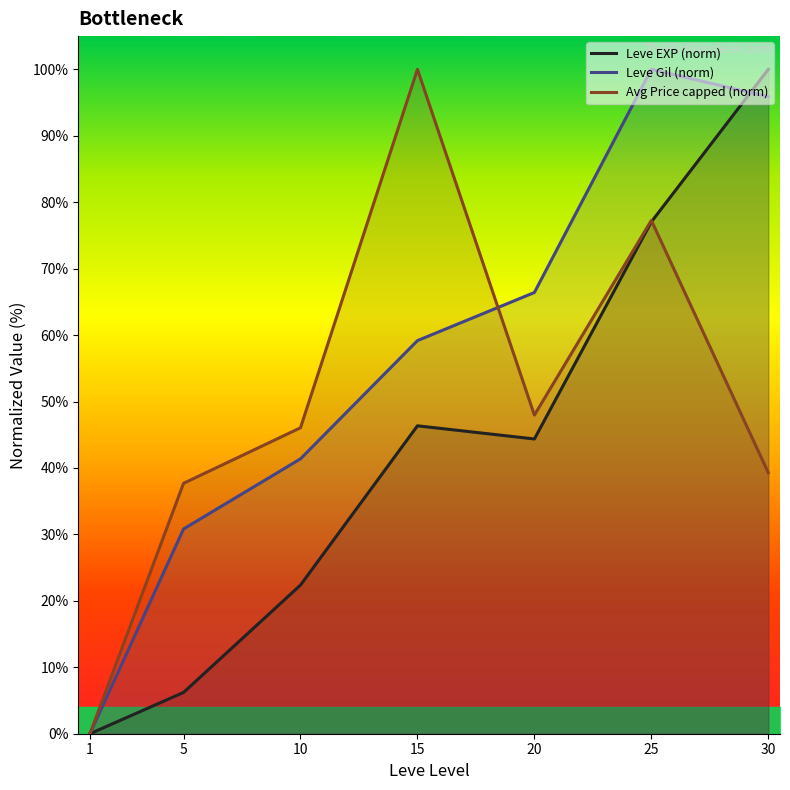

The Avg Price capped (norm) series shows 77.3 at 25. True or false?

True